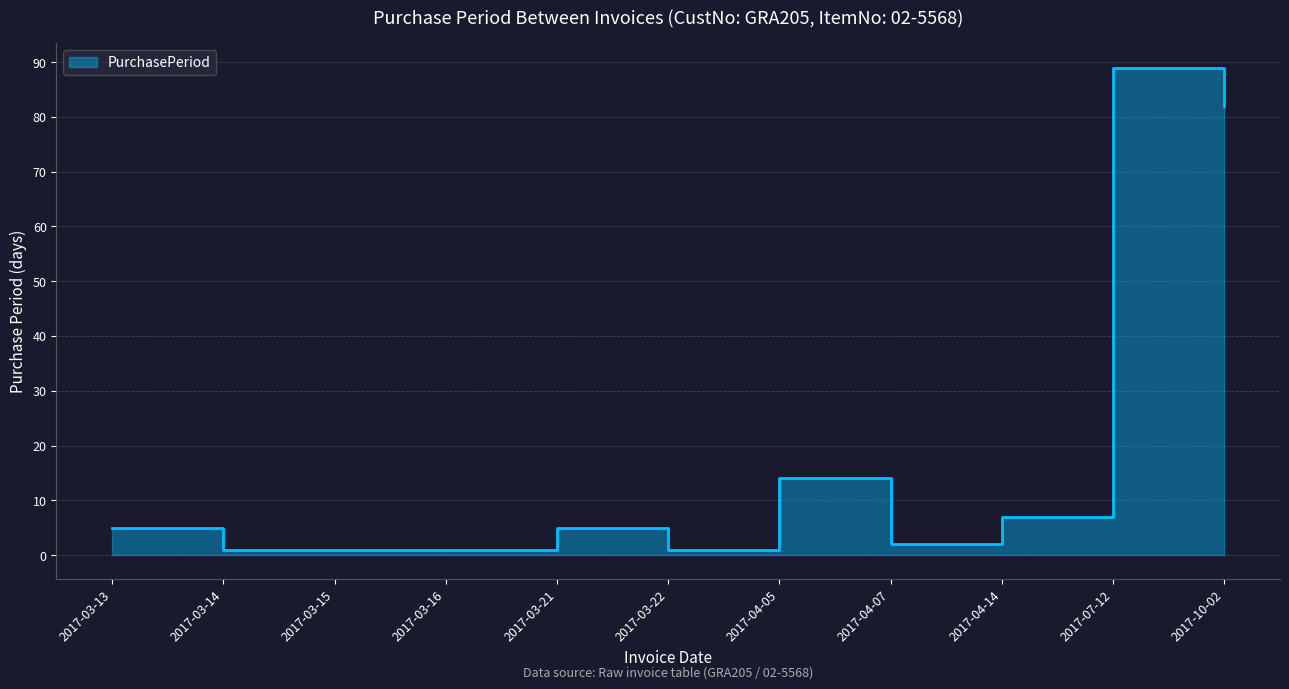

Reading left to right, list all the values displayed in this chart.

5	1	1	1	5	1	14	2	7	89	82